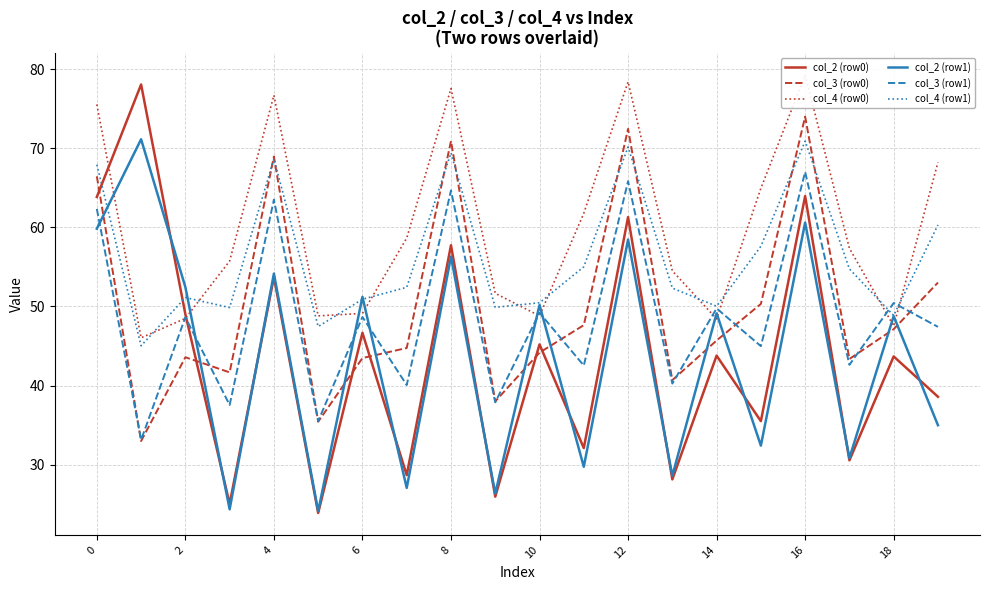

The col_2 (row1) series shows 33.7 at 16. True or false?

False